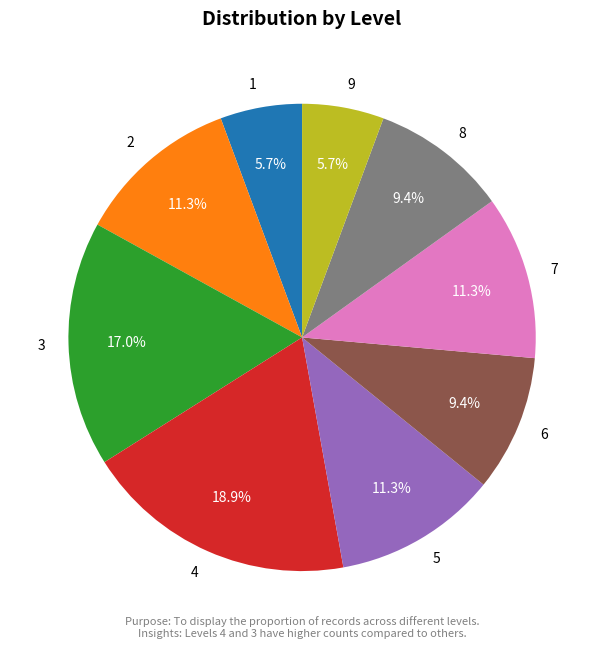

To the nearest percent, what is the difference between the largest and smallest slice percentages?

13%